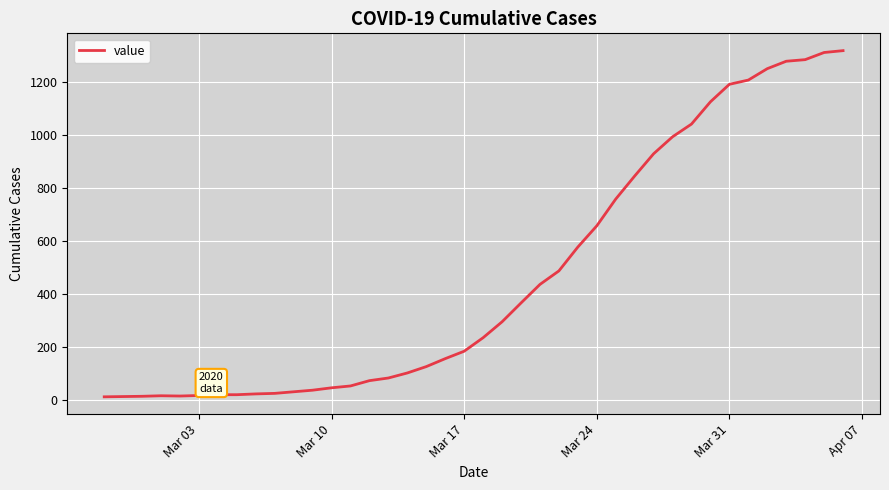

What is the greatest value displayed?

1319